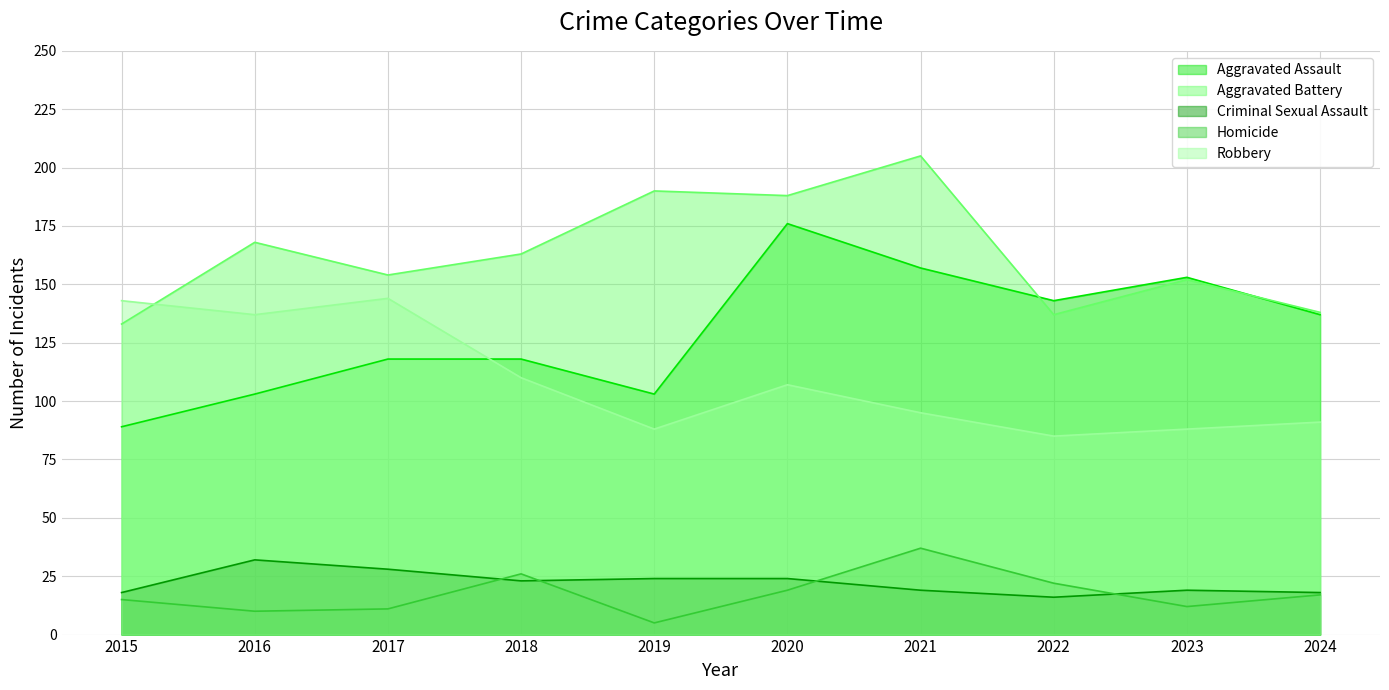

What is the value of the Homicide point at the 9th from the left?

12